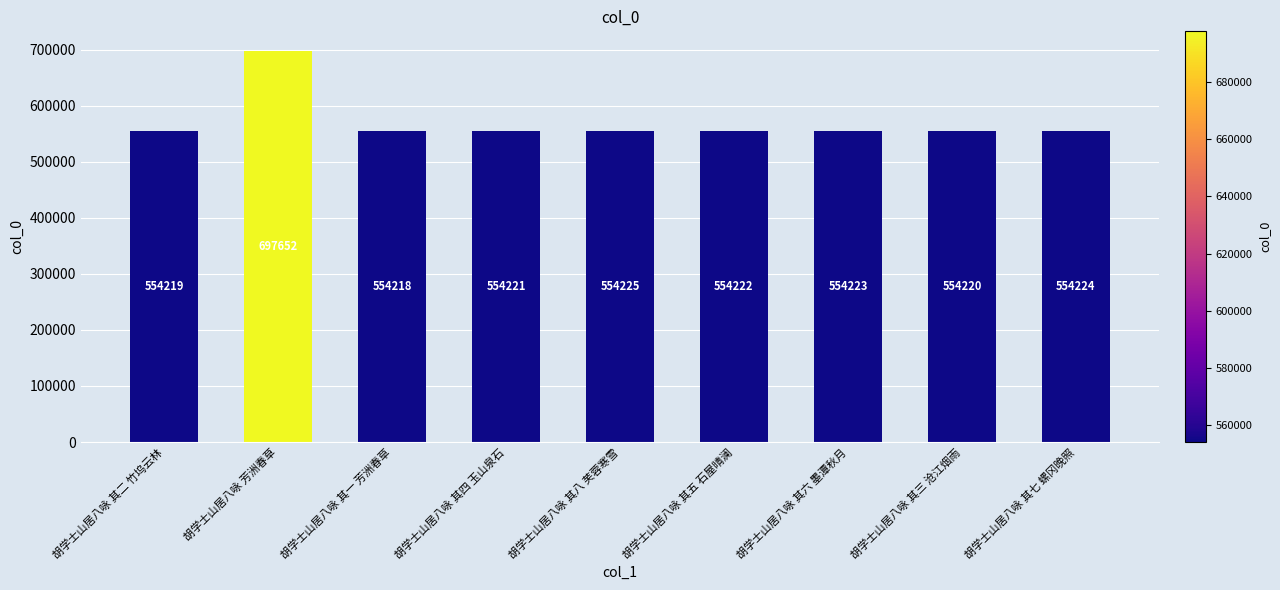

At which category does the chart reach its minimum across all series?

胡学士山居八咏 其一 芳洲春草